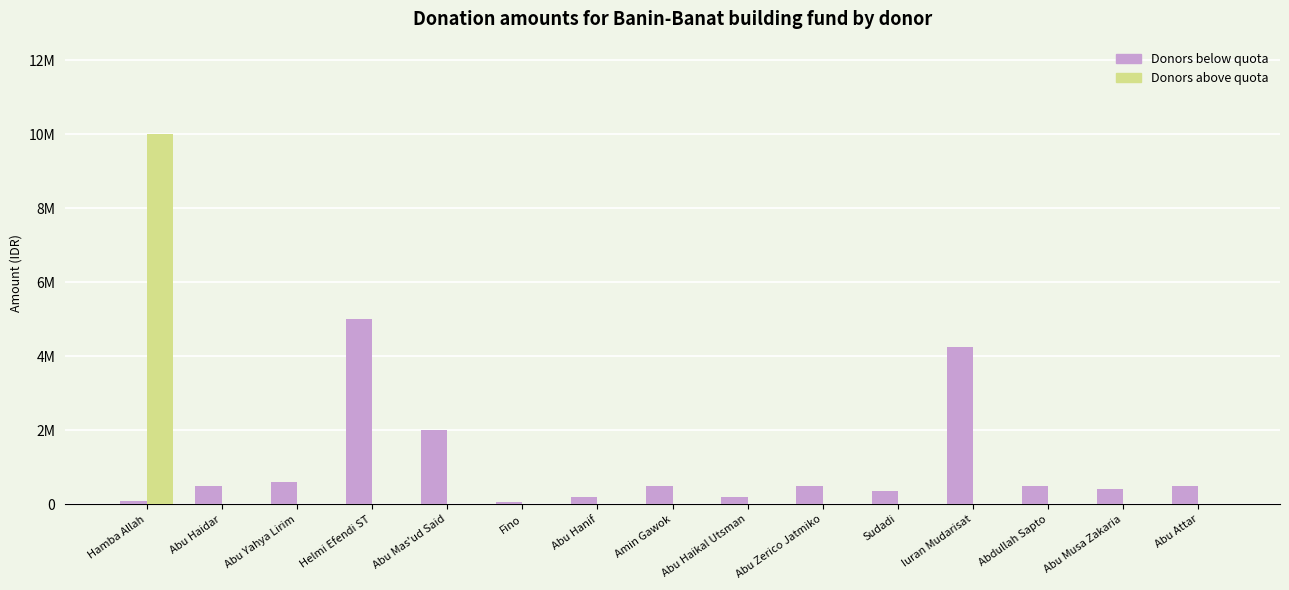

List the series in order of their peak value, lowest first.

Donors below quota, Donors above quota